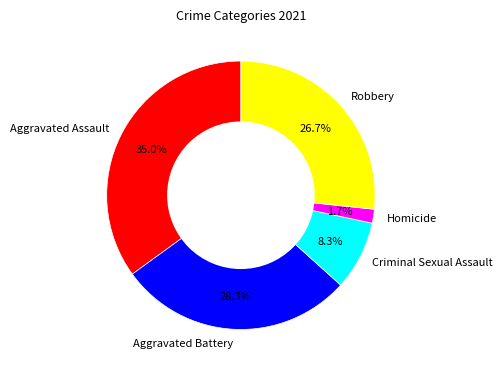

Does Criminal Sexual Assault account for over 50% of the chart?

No